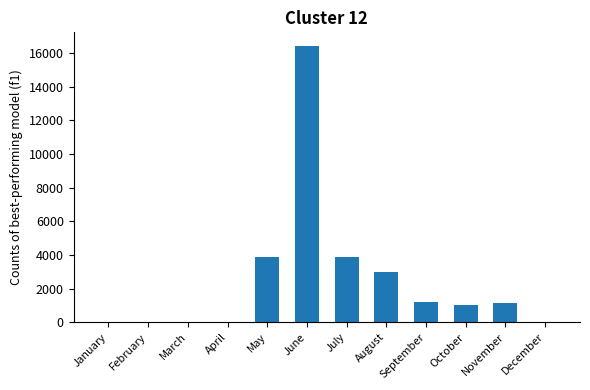

Where is the data nearest to the value 8210?

May